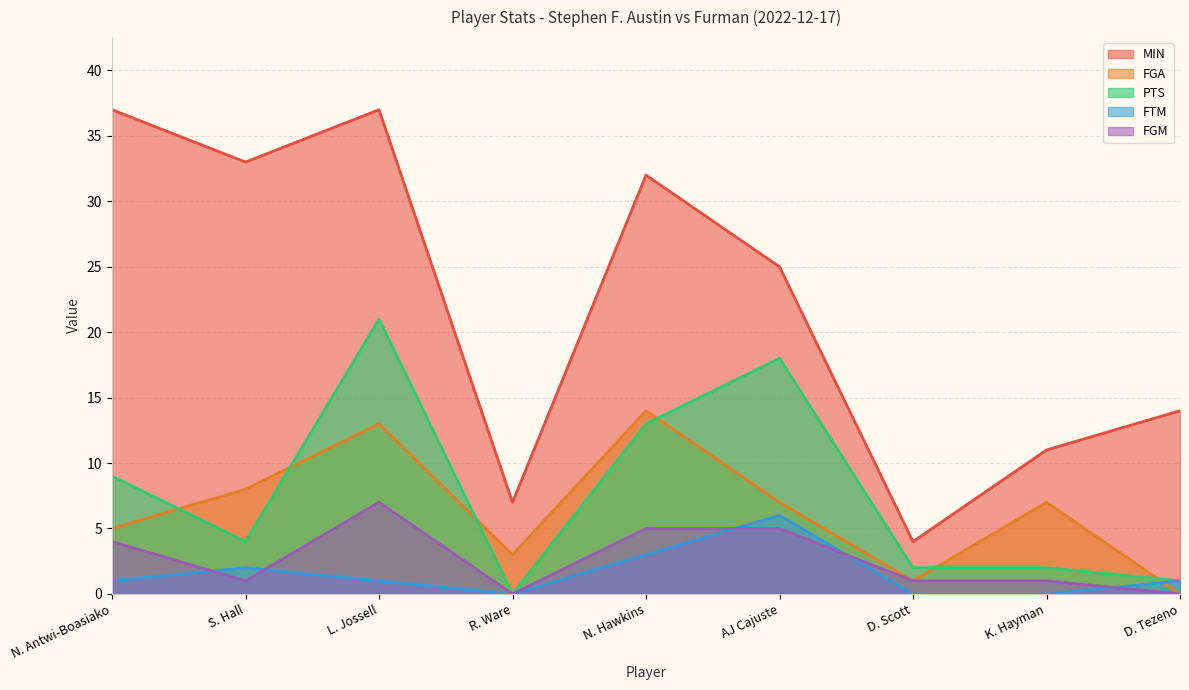

Count the FTM values in the range 0 to 2.

7